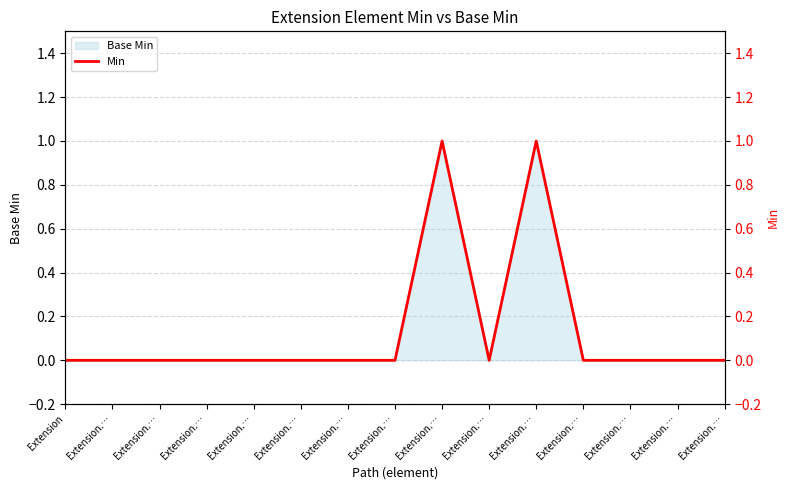

How many lines are shown in the chart?

1